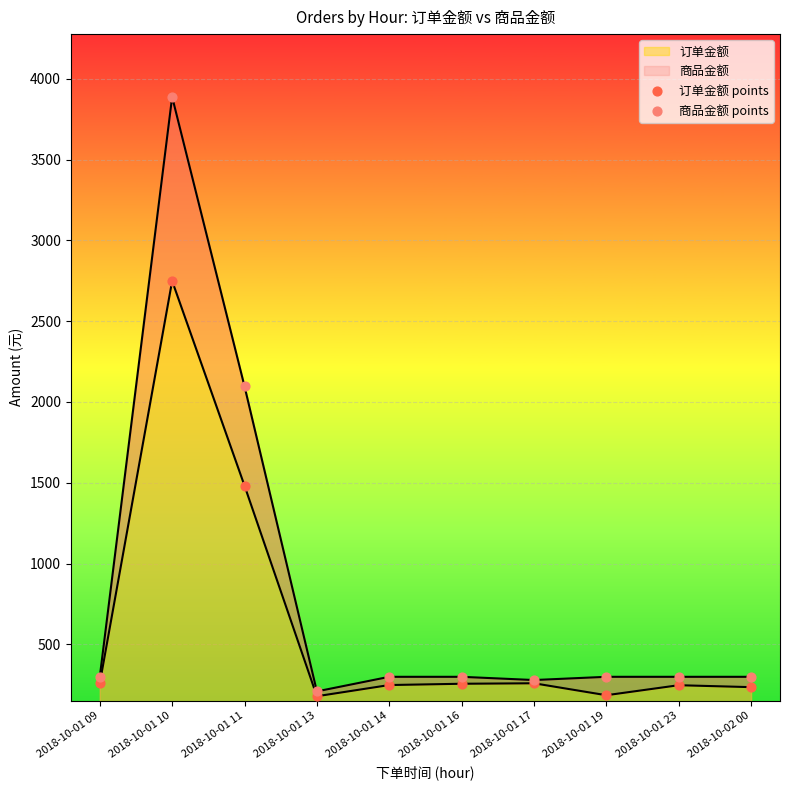

Which series reaches the minimum Y coordinate?

订单金额 points